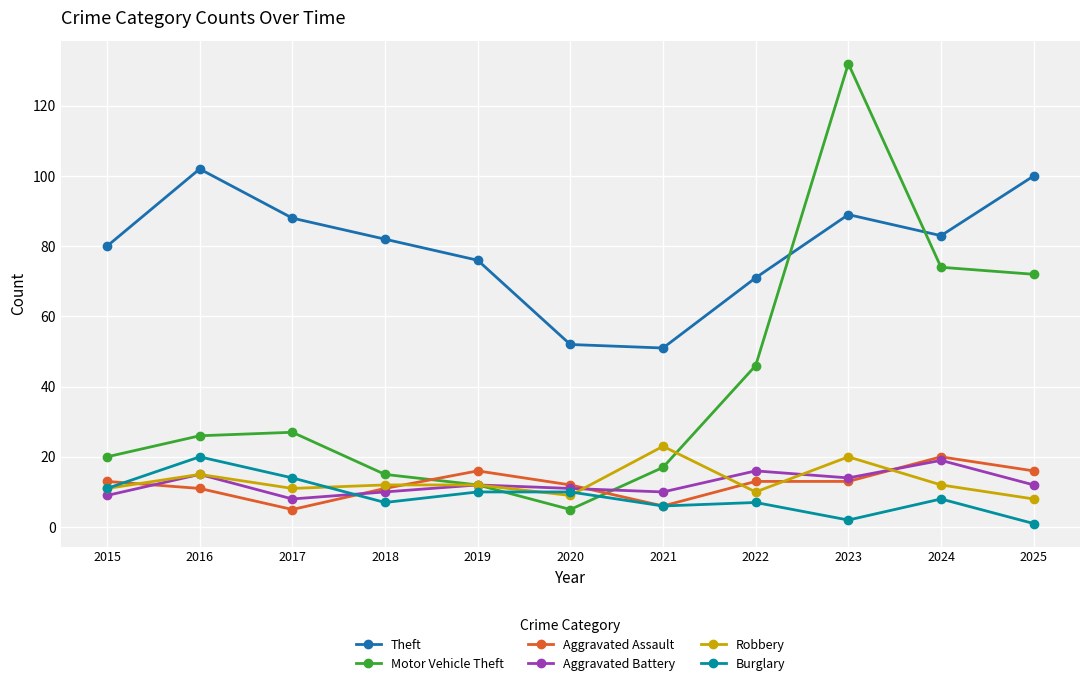

Where is the first local minimum for Aggravated Battery?

2017